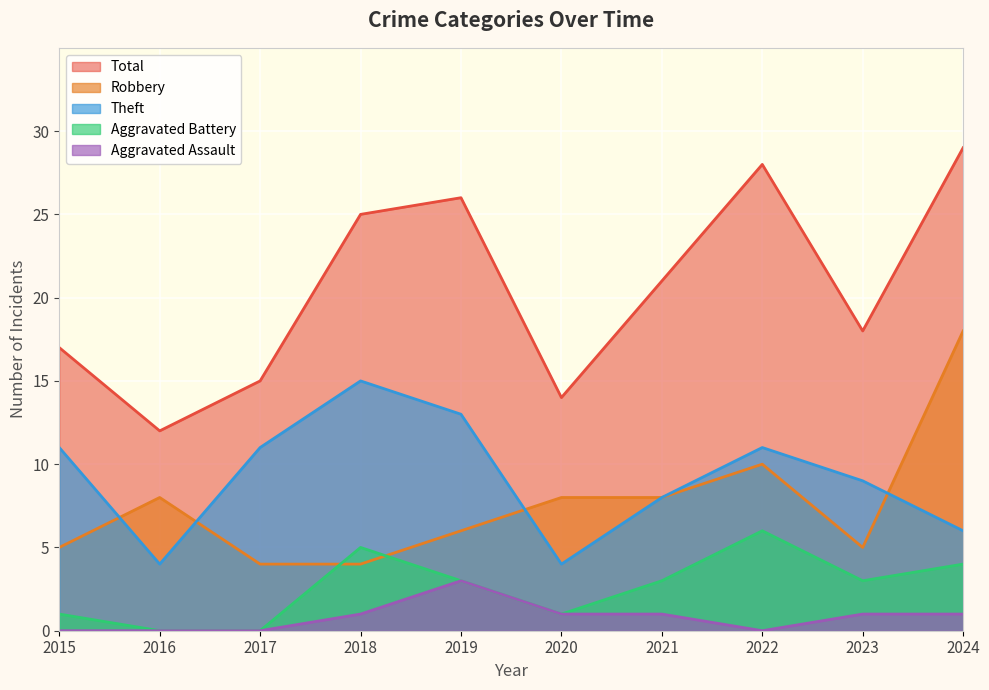

True or false: Total and Aggravated Assault cross at least once.

False